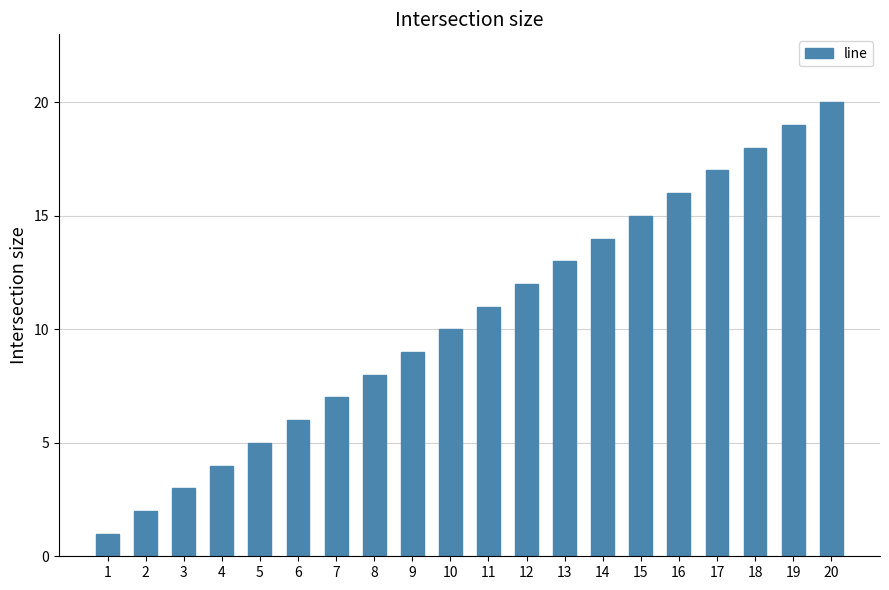

Reading right to left, extract all data points from this chart.

20	19	18	17	16	15	14	13	12	11	10	9	8	7	6	5	4	3	2	1